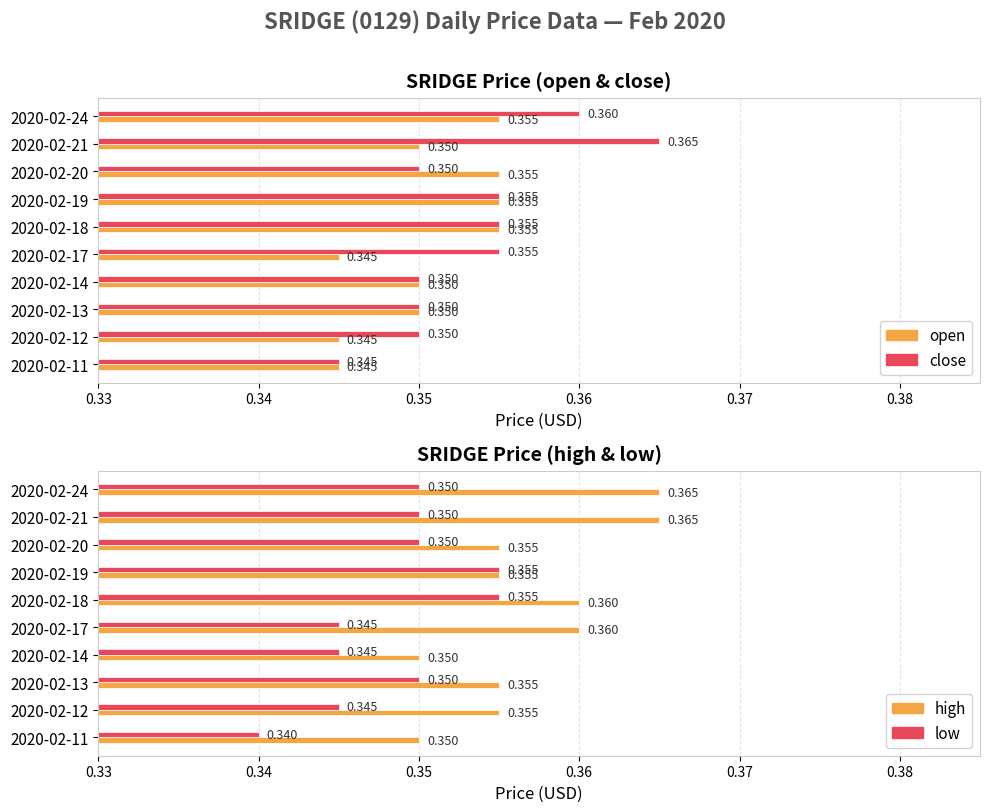

At 2020-02-17, list the series in order from smallest to largest.

open, low, close, high